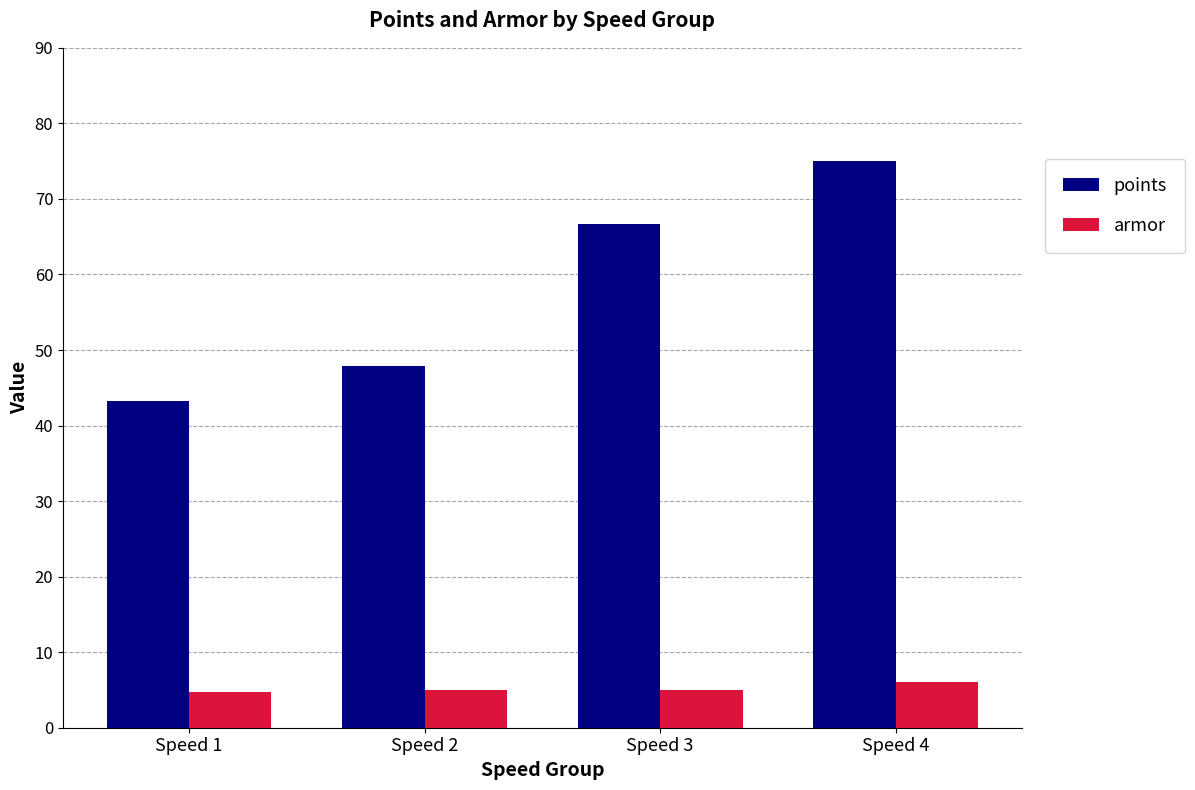

What is the difference between the highest and lowest values at Speed 1?

38.6